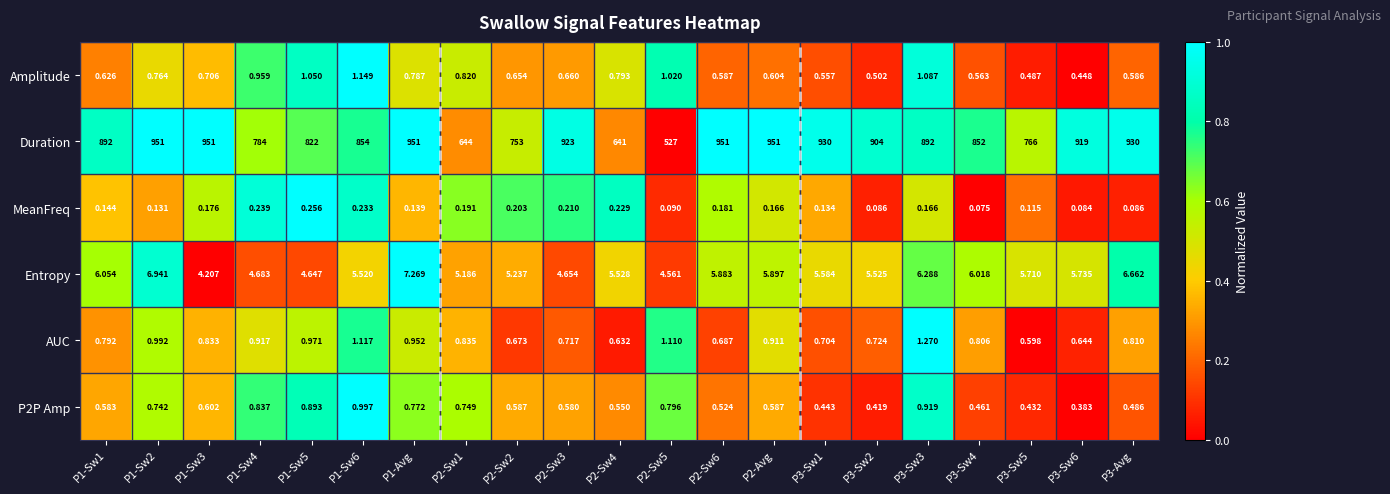

Is the value of AUC at P2-Sw4 greater than the value of Duration at P1-Avg?

No